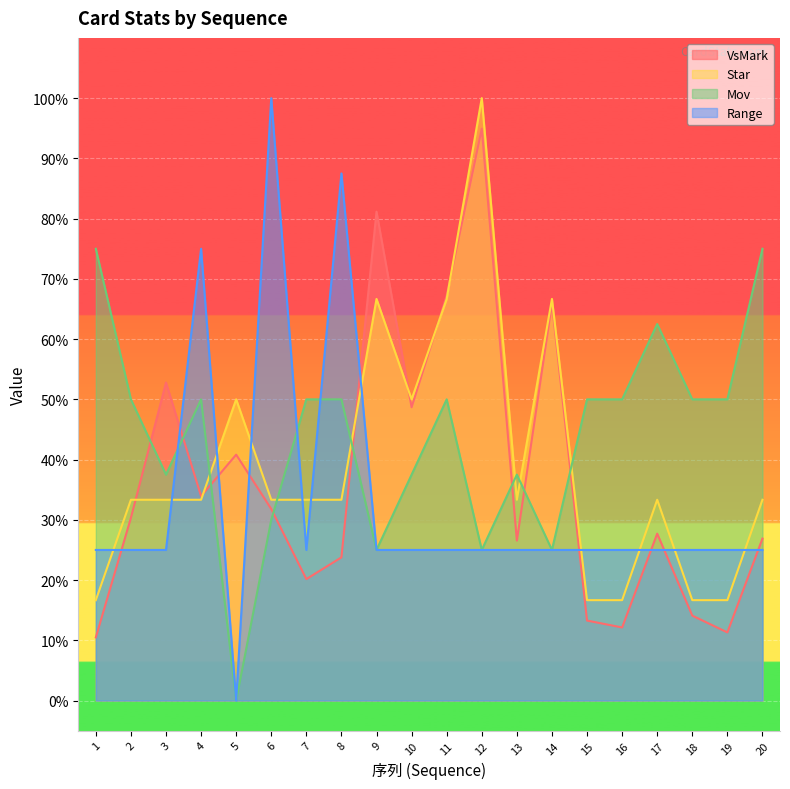

What is the average value of the VsMark series?

0.4